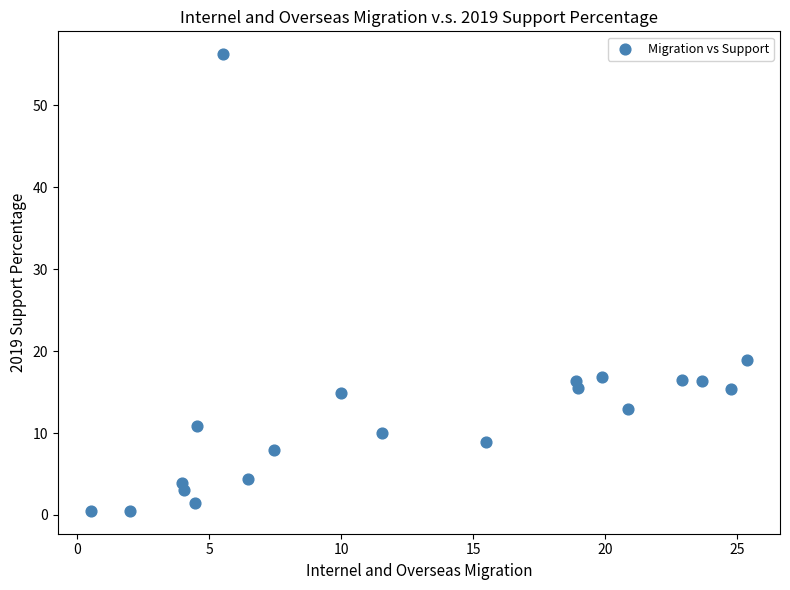

What Y value in the scatter plot is closest to 28?

18.9